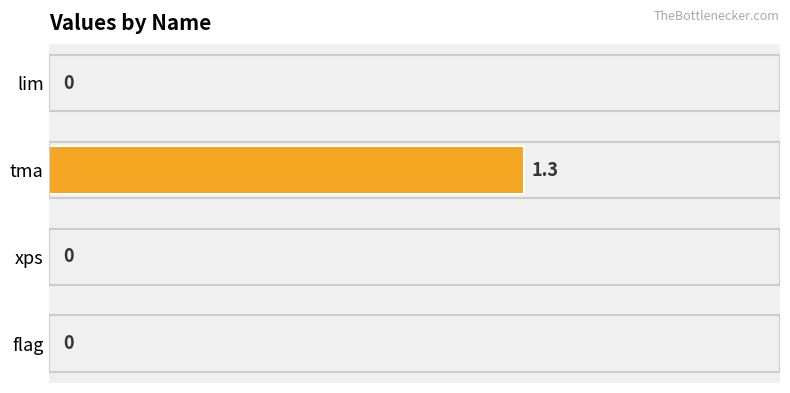

Which label corresponds to the largest value in the chart?

tma